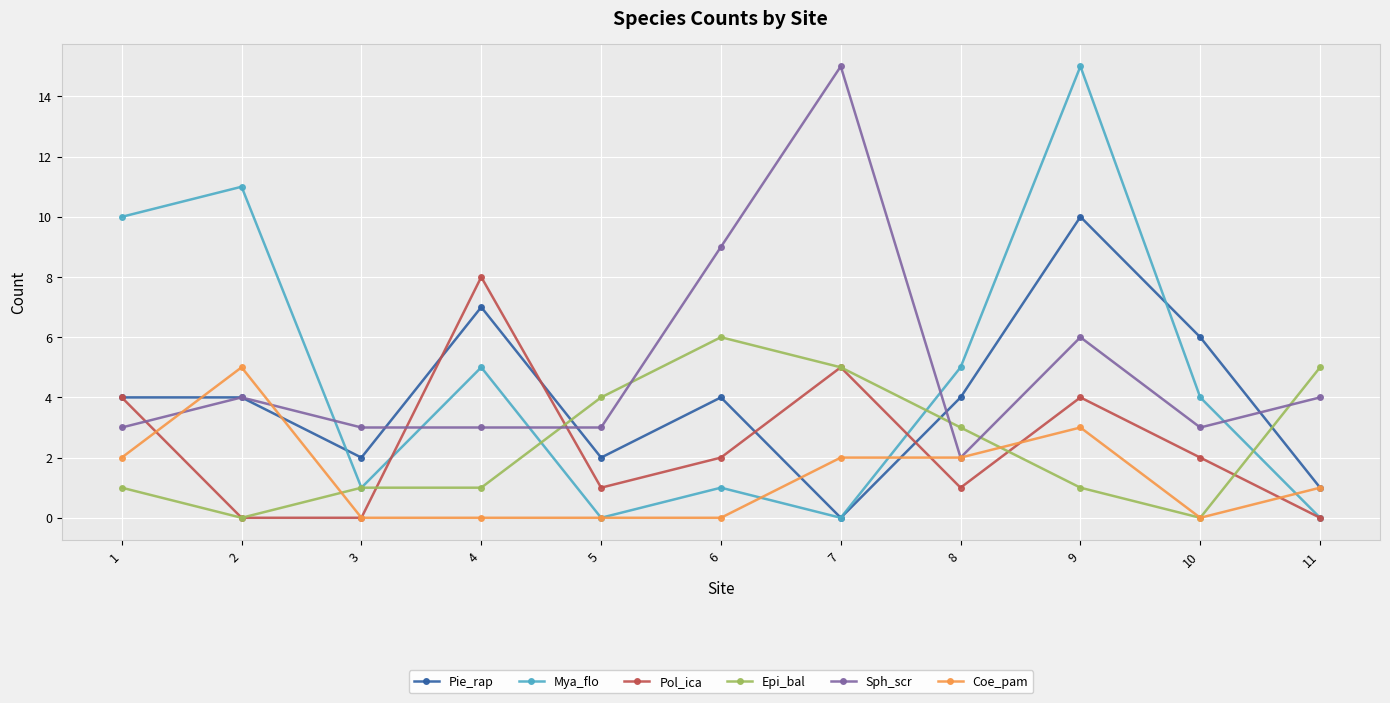

Reading left to right, transcribe all the data shown in this chart.

Pie_rap: 1=4	2=4	3=2	4=7	5=2	6=4	7=0	8=4	9=10	10=6	11=1
Mya_flo: 1=10	2=11	3=1	4=5	5=0	6=1	7=0	8=5	9=15	10=4	11=0
Pol_ica: 1=4	2=0	3=0	4=8	5=1	6=2	7=5	8=1	9=4	10=2	11=0
Epi_bal: 1=1	2=0	3=1	4=1	5=4	6=6	7=5	8=3	9=1	10=0	11=5
Sph_scr: 1=3	2=4	3=3	4=3	5=3	6=9	7=15	8=2	9=6	10=3	11=4
Coe_pam: 1=2	2=5	3=0	4=0	5=0	6=0	7=2	8=2	9=3	10=0	11=1